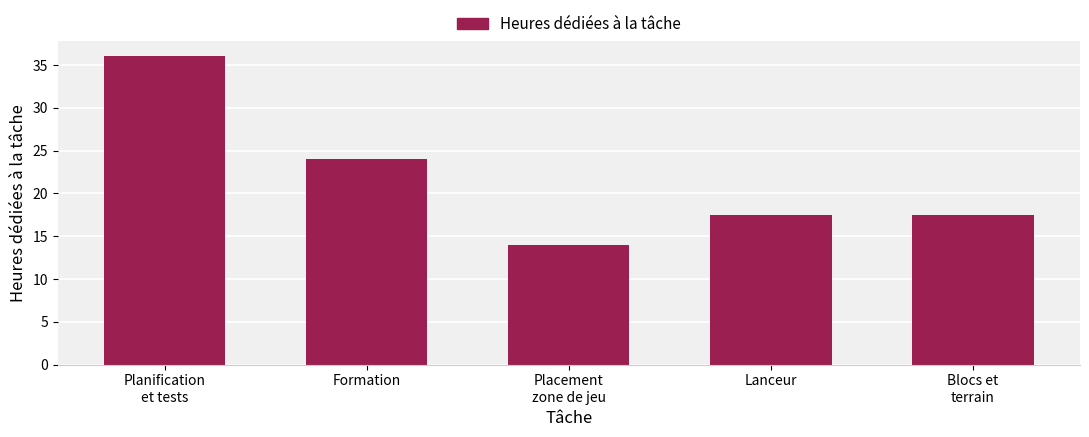

How many data points does each series have?

5